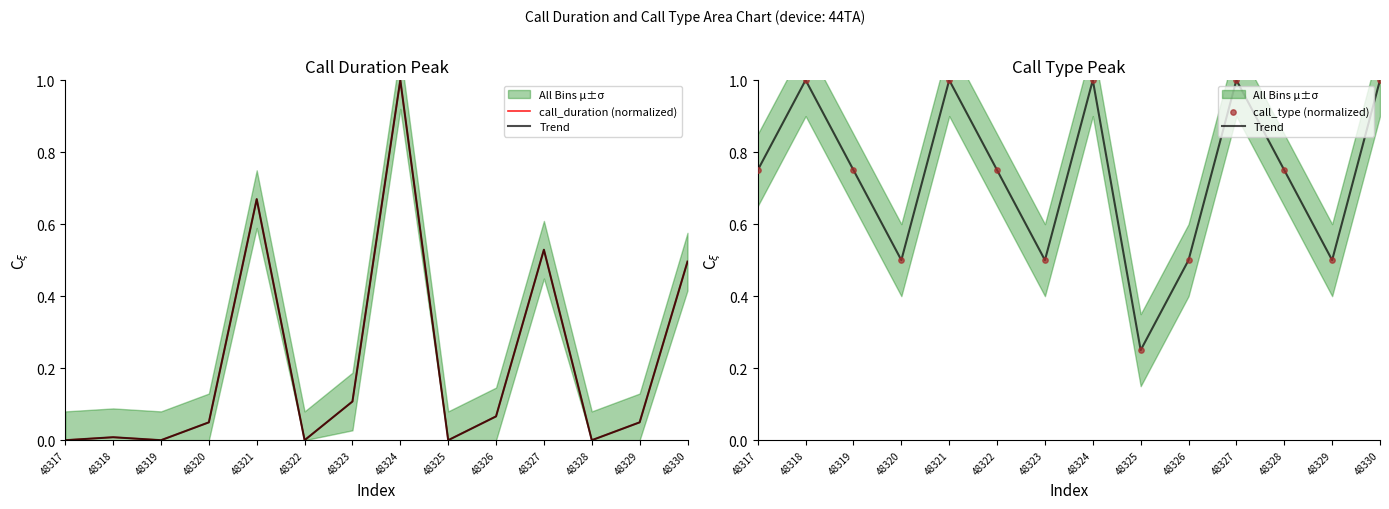

At which category is the sum across all series the highest?

48324